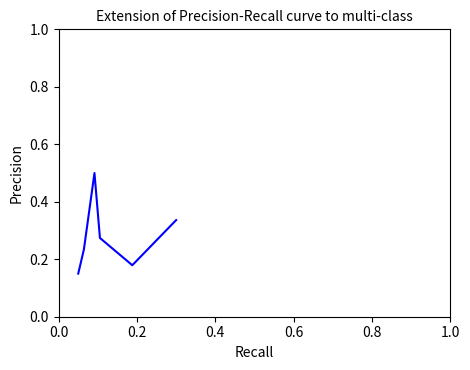

True or false: there are more than 2 points higher than both neighbors.

False